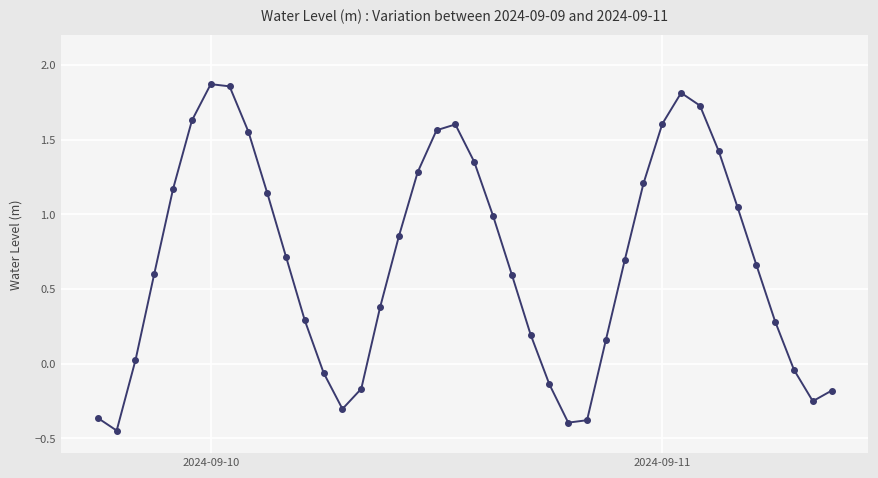

What is the difference between the maximum and minimum values?

2.3